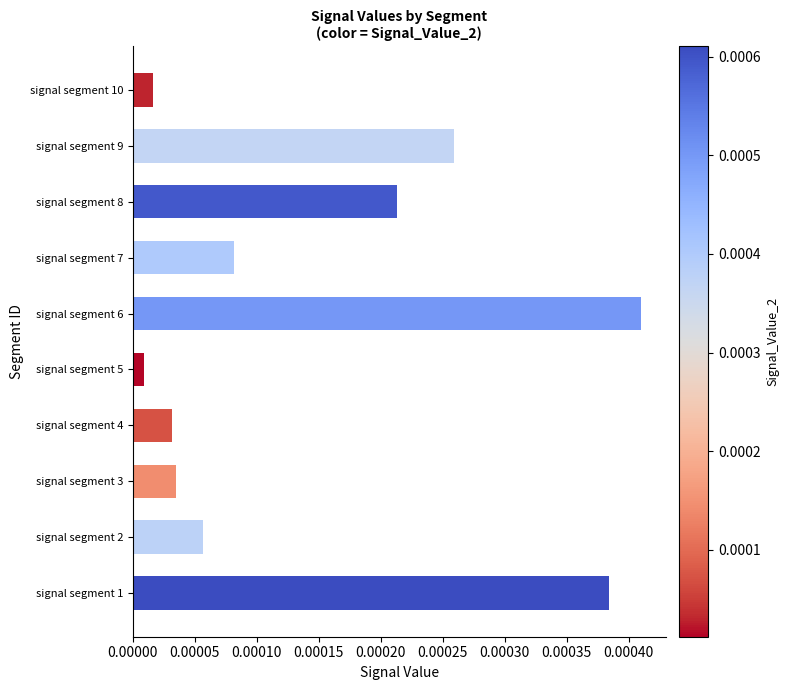

List the labels in order of value, largest first.

signal segment 6, signal segment 1, signal segment 9, signal segment 8, signal segment 7, signal segment 2, signal segment 3, signal segment 4, signal segment 10, signal segment 5